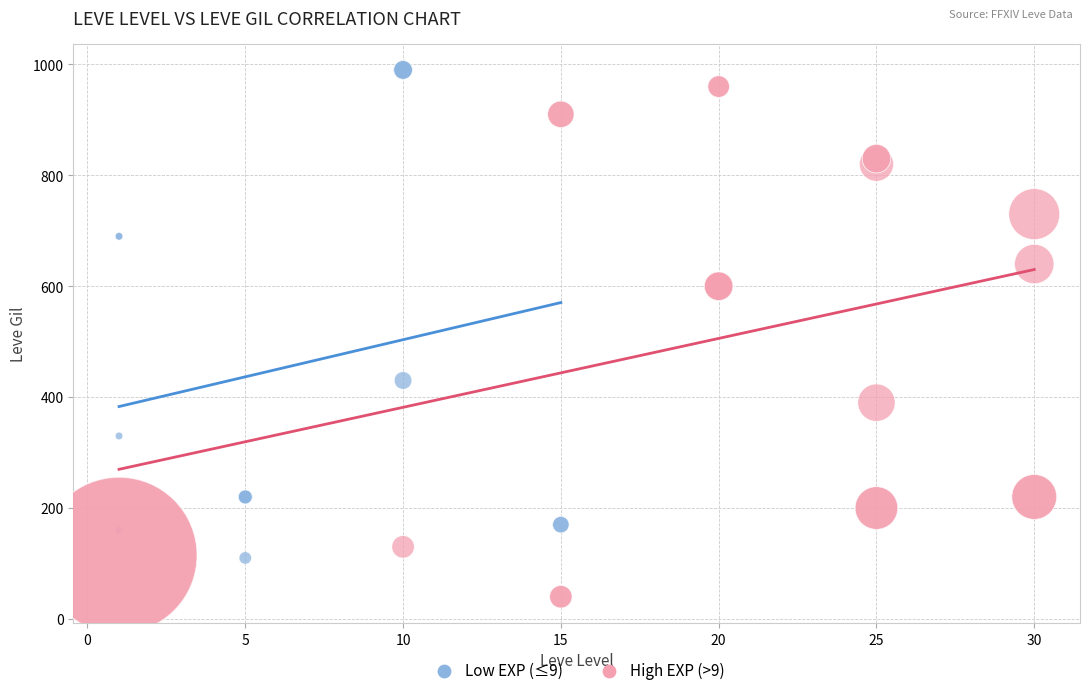

Which series reaches the minimum Y coordinate?

High EXP (>9)